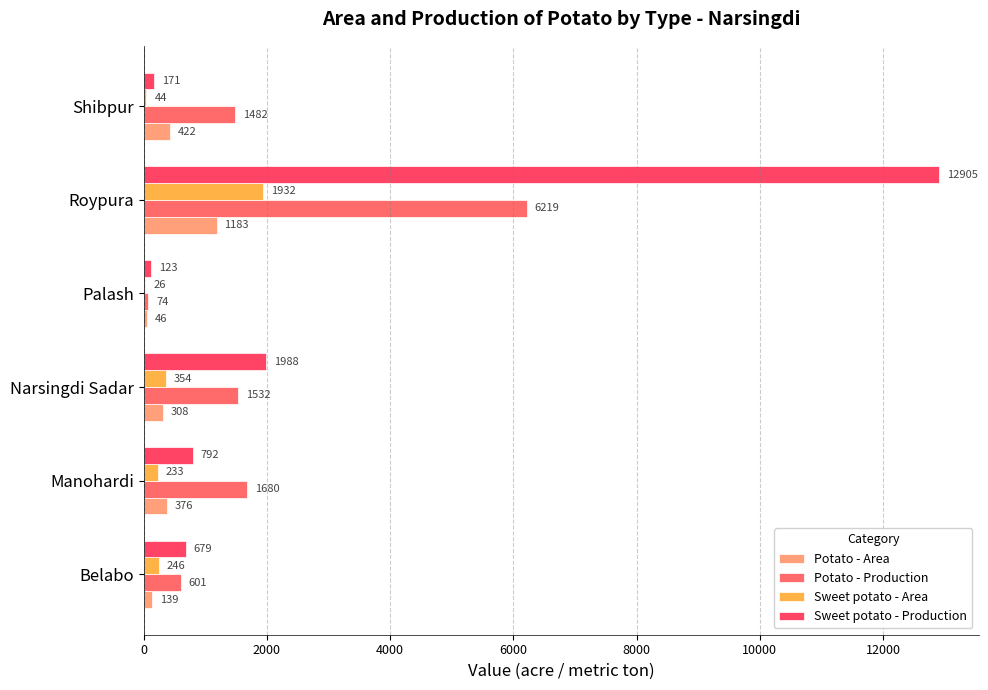

Count the number of data series in this chart.

4